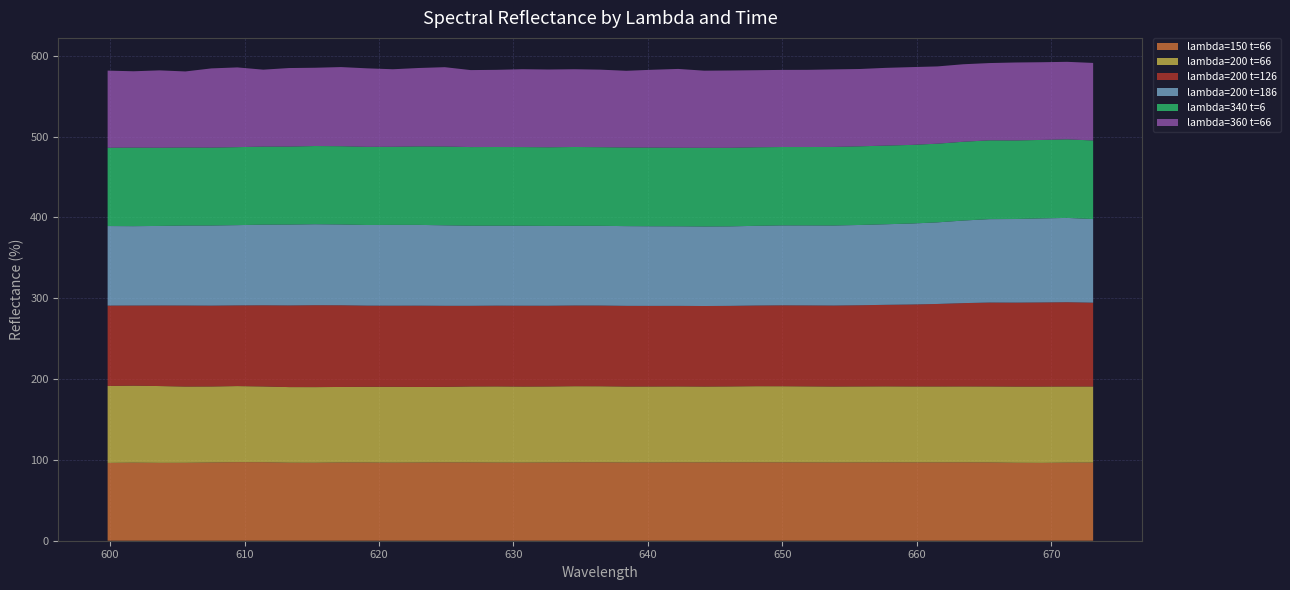

Reading right to left, what are all the values shown in this chart?

lambda=150 t=66: 673.1073=96.8	671.1787=96.6	669.25=96.3	667.3213=96.4	665.3926=96.9	663.464=97.0	661.5353=96.9	659.6066=96.9	657.678=97.0	655.7493=96.9	653.8206=96.8	651.8919=96.9	649.9633=97.0	648.0346=97.0	646.1059=97.0	644.1772=96.9	642.2486=96.9	640.3199=96.8	638.3912=96.8	636.4625=97.0	634.5339=97.0	632.6052=96.8	630.6765=96.7	628.7478=96.7	626.8192=96.9	624.8905=96.9	622.9618=96.8	621.0331=96.6	619.1045=96.8	617.1758=96.8	615.2471=96.5	613.3184=96.5	611.3898=97.1	609.4611=97.2	607.5324=96.8	605.6037=96.4	603.6751=96.3	601.7464=96.6	599.8177=96.3
lambda=200 t=66: 673.1073=94.1	671.1787=94.2	669.25=94.4	667.3213=94.3	665.3926=94.0	663.464=94.0	661.5353=94.0	659.6066=94.0	657.678=94.0	655.7493=94.0	653.8206=94.0	651.8919=94.1	649.9633=94.2	648.0346=94.2	646.1059=94.0	644.1772=93.8	642.2486=94.0	640.3199=94.0	638.3912=94.0	636.4625=94.1	634.5339=94.1	632.6052=94.0	630.6765=94.1	628.7478=94.2	626.8192=94.0	624.8905=93.4	622.9618=93.4	621.0331=93.8	619.1045=93.6	617.1758=93.4	615.2471=93.6	613.3184=93.5	611.3898=93.7	609.4611=94.1	607.5324=94.0	605.6037=94.3	603.6751=95.0	601.7464=95.2	599.8177=95.2
lambda=200 t=126: 673.1073=103.7	671.1787=104.3	669.25=104.1	667.3213=103.8	665.3926=103.8	663.464=103.1	661.5353=102.1	659.6066=101.4	657.678=100.8	655.7493=100.4	653.8206=100.2	651.8919=100.1	649.9633=100.1	648.0346=99.8	646.1059=99.6	644.1772=99.6	642.2486=99.6	640.3199=99.7	638.3912=99.8	636.4625=99.8	634.5339=99.8	632.6052=99.9	630.6765=100.0	628.7478=99.9	626.8192=99.8	624.8905=100.3	622.9618=100.6	621.0331=100.3	619.1045=100.4	617.1758=101.1	615.2471=101.3	613.3184=101.0	611.3898=100.4	609.4611=99.8	607.5324=100.0	605.6037=100.2	603.6751=99.7	601.7464=99.1	599.8177=99.4
lambda=200 t=186: 673.1073=103.4	671.1787=104.3	669.25=104.0	667.3213=103.5	665.3926=103.2	663.464=102.2	661.5353=101.0	659.6066=100.2	657.678=99.7	655.7493=99.3	653.8206=99.0	651.8919=99.0	649.9633=98.9	648.0346=98.6	646.1059=98.4	644.1772=98.4	642.2486=98.4	640.3199=98.5	638.3912=98.7	636.4625=98.7	634.5339=98.6	632.6052=98.8	630.6765=99.0	628.7478=99.0	626.8192=99.1	624.8905=99.6	622.9618=99.9	621.0331=100.0	619.1045=99.8	617.1758=100.0	615.2471=100.2	613.3184=100.1	611.3898=99.8	609.4611=99.3	607.5324=99.1	605.6037=99.0	603.6751=98.4	601.7464=98.2	599.8177=98.4
lambda=340 t=6: 673.1073=97.2	671.1787=97.2	669.25=97.1	667.3213=97.2	665.3926=97.5	663.464=97.5	661.5353=97.3	659.6066=97.3	657.678=97.3	655.7493=97.3	653.8206=97.2	651.8919=97.0	649.9633=96.9	648.0346=97.2	646.1059=97.2	644.1772=97.3	642.2486=97.2	640.3199=97.3	638.3912=97.3	636.4625=97.3	634.5339=97.5	632.6052=97.3	630.6765=97.3	628.7478=97.3	626.8192=97.3	624.8905=97.5	622.9618=97.1	621.0331=96.6	619.1045=96.7	617.1758=96.8	615.2471=96.7	613.3184=96.5	611.3898=96.5	609.4611=96.5	607.5324=96.4	605.6037=96.6	603.6751=96.7	601.7464=97.2	599.8177=96.9
lambda=360 t=66: 673.1073=96.0	671.1787=95.9	669.25=96.1	667.3213=96.4	665.3926=95.6	663.464=95.9	661.5353=95.6	659.6066=96.2	657.678=96.2	655.7493=95.7	653.8206=95.9	651.8919=95.5	649.9633=95.4	648.0346=95.3	646.1059=95.6	644.1772=95.4	642.2486=97.5	640.3199=96.3	638.3912=94.9	636.4625=95.9	634.5339=96.2	632.6052=96.2	630.6765=96.3	628.7478=95.5	626.8192=95.2	624.8905=98.2	622.9618=97.0	621.0331=95.9	619.1045=97.1	617.1758=97.9	615.2471=96.9	613.3184=97.2	611.3898=95.2	609.4611=98.6	607.5324=98.0	605.6037=94.1	603.6751=95.7	601.7464=94.4	599.8177=95.4